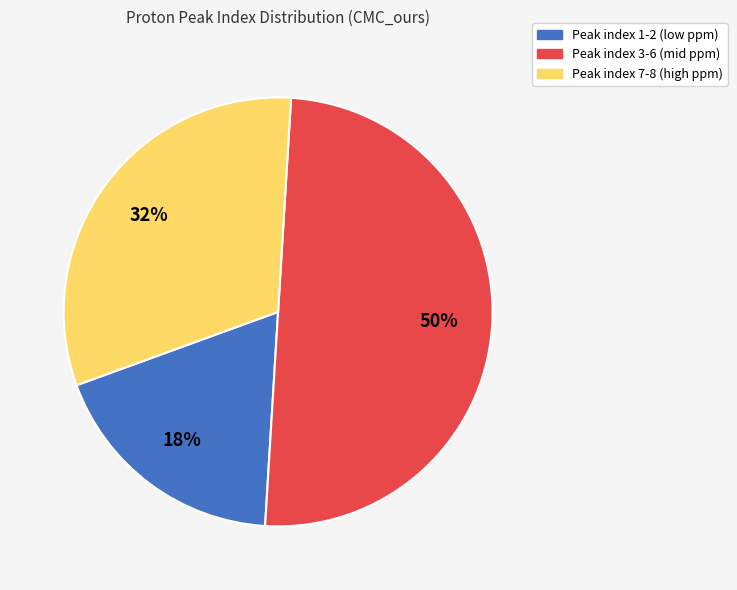

To the nearest percent, what is the average slice percentage?

33%